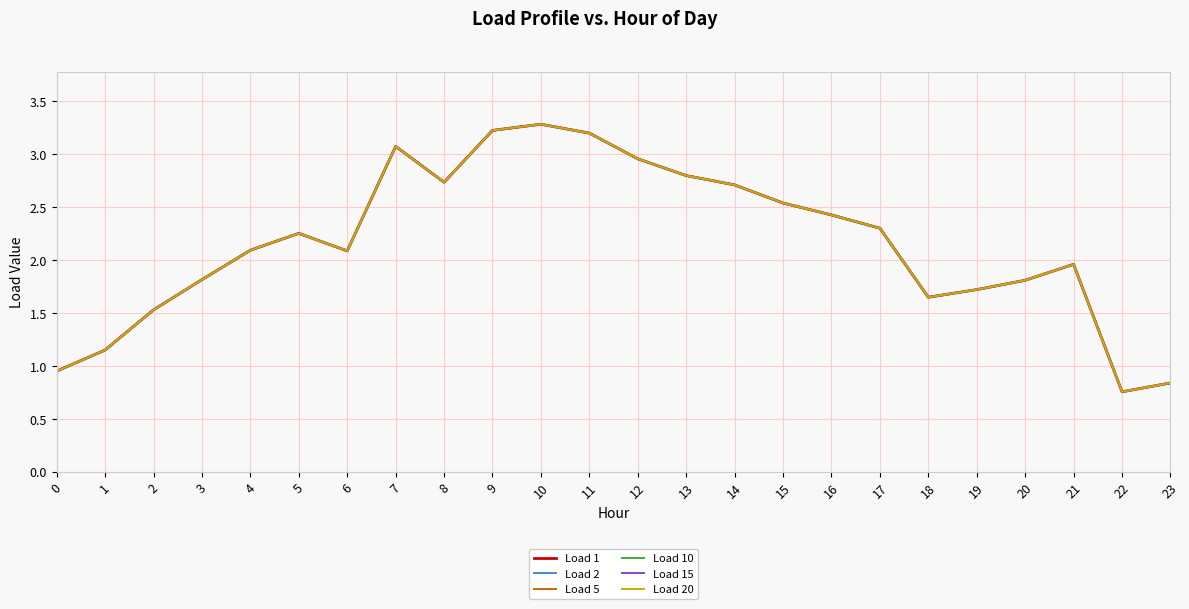

Reading left to right, transcribe all the data shown in this chart.

Load 1: 0.9	1.1	1.5	1.8	2.1	2.3	2.1	3.1	2.7	3.2	3.3	3.2	3.0	2.8	2.7	2.5	2.4	2.3	1.6	1.7	1.8	2.0	0.8	0.8
Load 2: 0.9	1.1	1.5	1.8	2.1	2.3	2.1	3.1	2.7	3.2	3.3	3.2	3.0	2.8	2.7	2.5	2.4	2.3	1.6	1.7	1.8	2.0	0.8	0.8
Load 5: 0.9	1.1	1.5	1.8	2.1	2.3	2.1	3.1	2.7	3.2	3.3	3.2	3.0	2.8	2.7	2.5	2.4	2.3	1.6	1.7	1.8	2.0	0.8	0.8
Load 10: 0.9	1.1	1.5	1.8	2.1	2.3	2.1	3.1	2.7	3.2	3.3	3.2	3.0	2.8	2.7	2.5	2.4	2.3	1.6	1.7	1.8	2.0	0.8	0.8
Load 15: 0.9	1.1	1.5	1.8	2.1	2.3	2.1	3.1	2.7	3.2	3.3	3.2	3.0	2.8	2.7	2.5	2.4	2.3	1.6	1.7	1.8	2.0	0.8	0.8
Load 20: 0.9	1.1	1.5	1.8	2.1	2.3	2.1	3.1	2.7	3.2	3.3	3.2	3.0	2.8	2.7	2.5	2.4	2.3	1.6	1.7	1.8	2.0	0.8	0.8